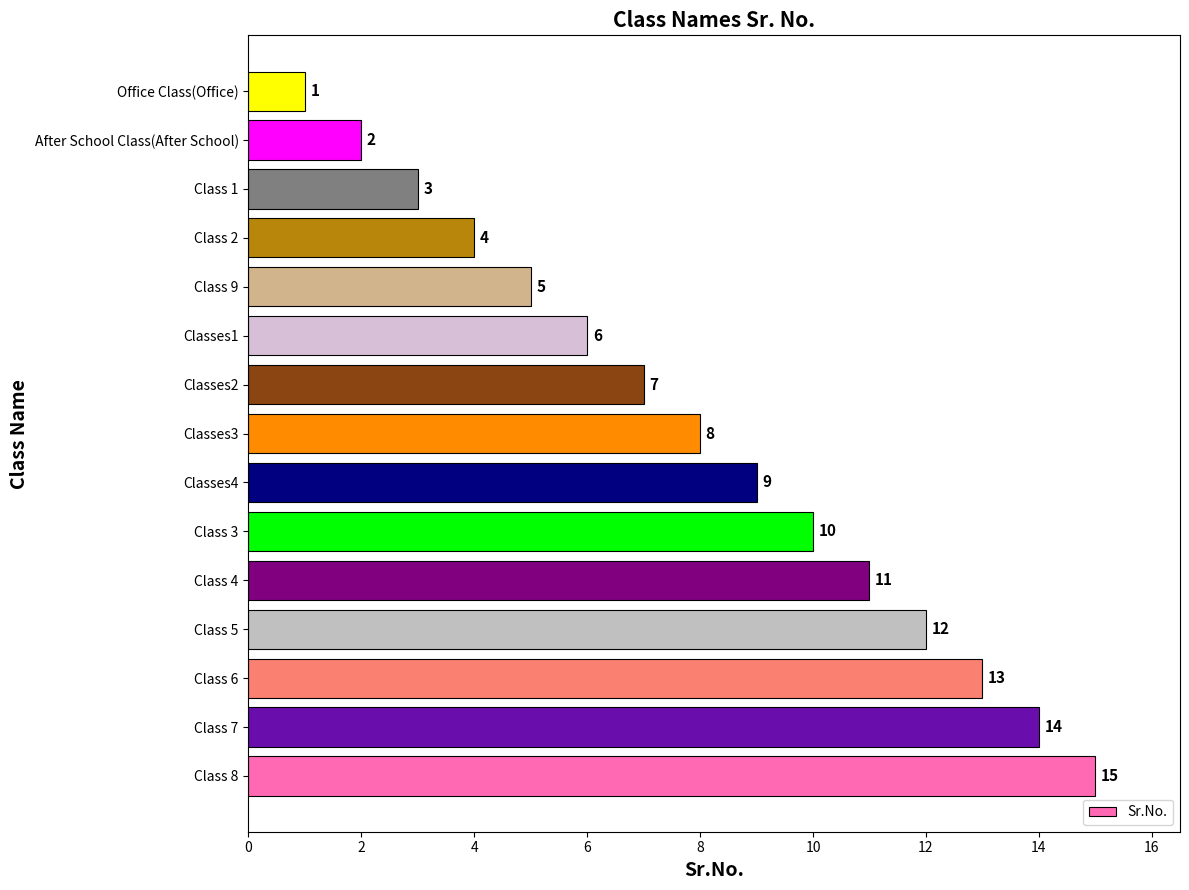

The value at Classes3 is 8. True or false?

True